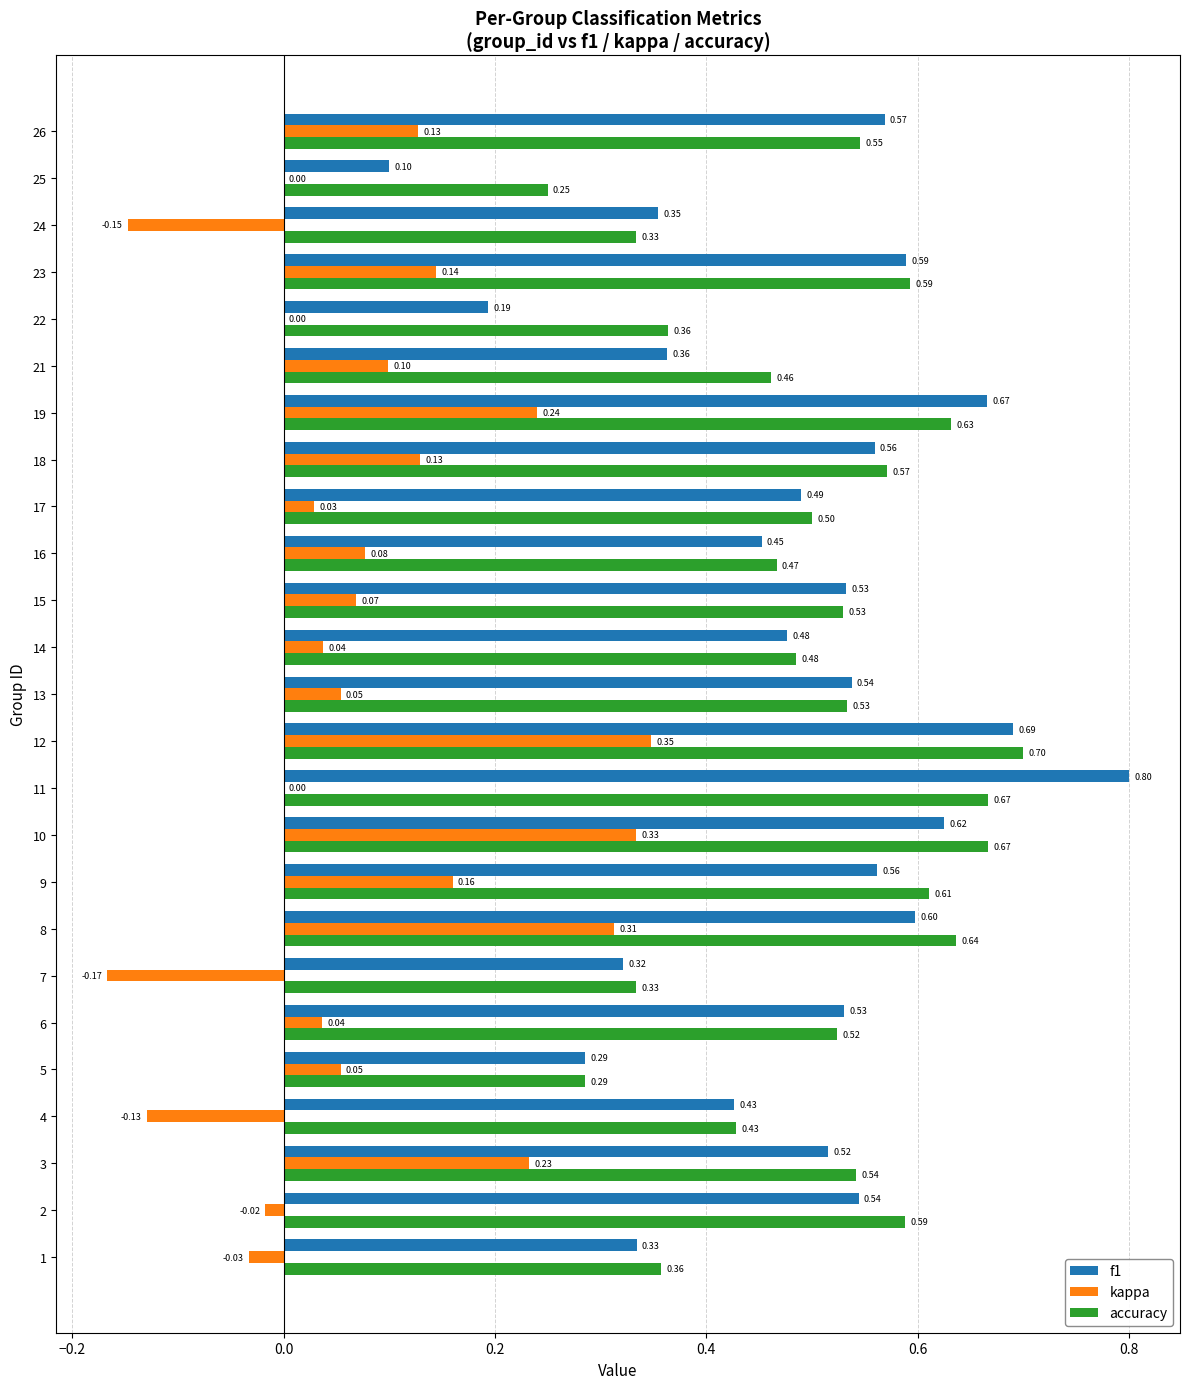

Which series changed the most between 5 and 6?

f1